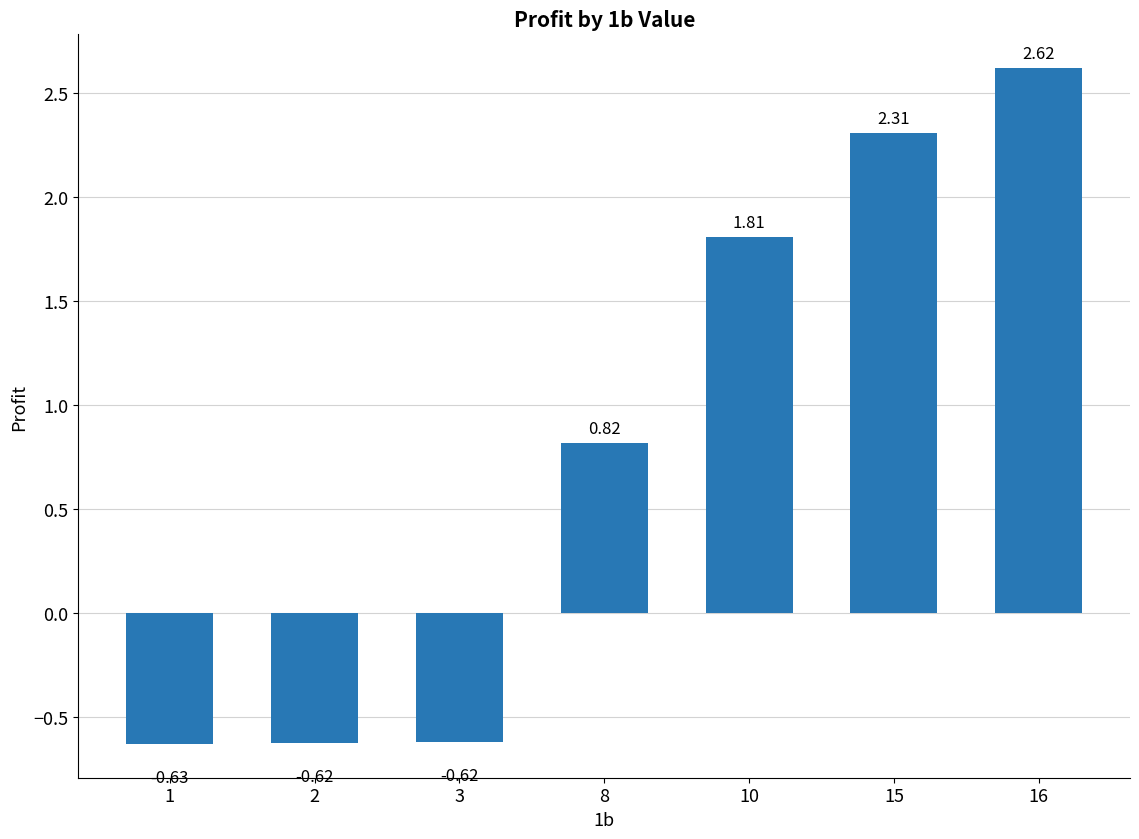

Between 16 and 10, which is larger?

16